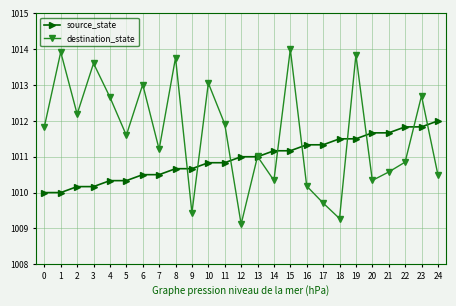

What is the spread (max minus min) of values at 22?

1.0